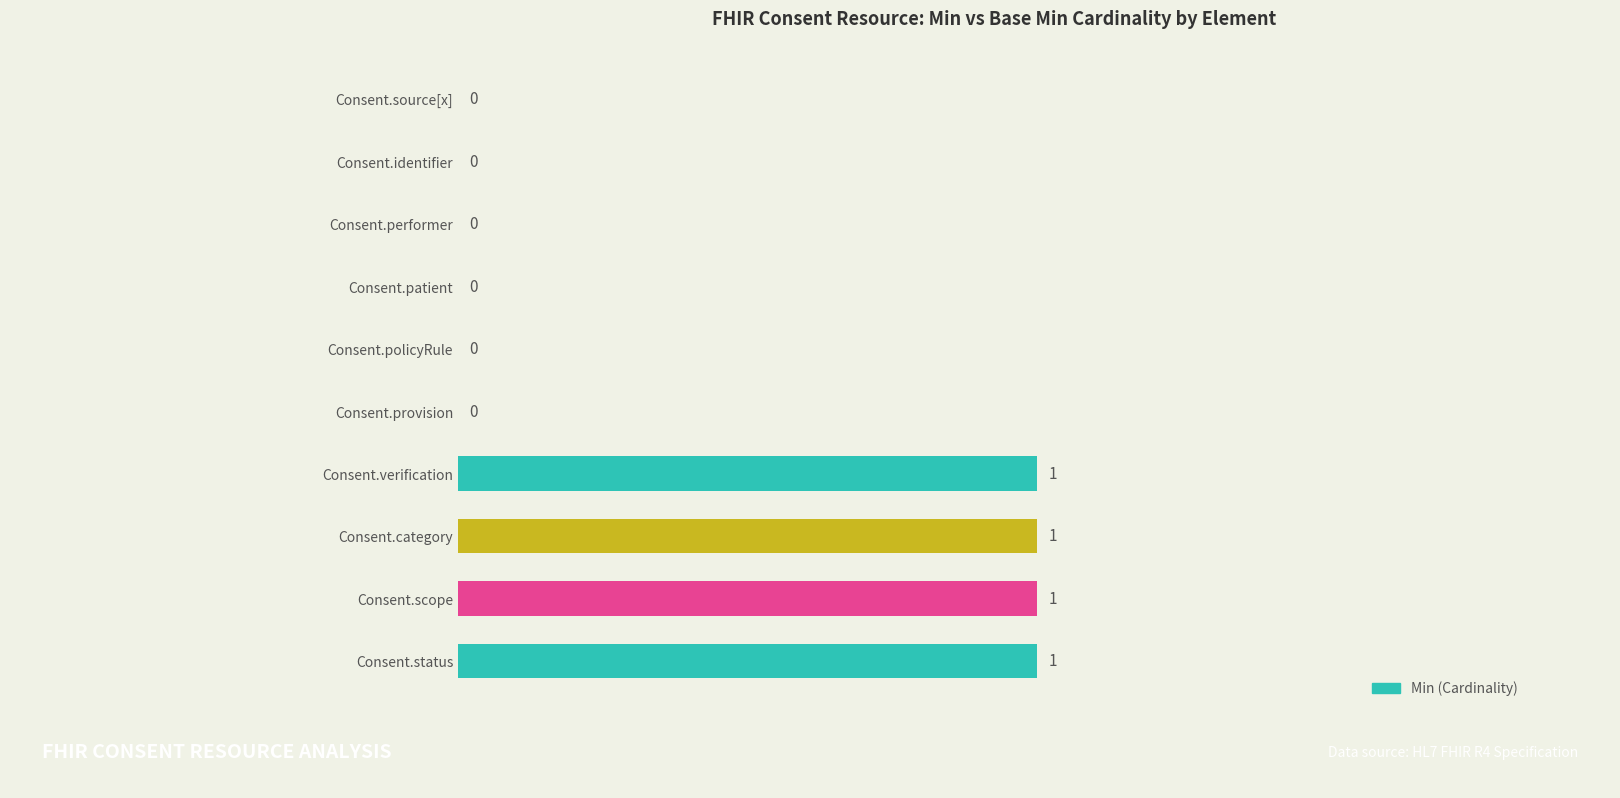

True or false: the data shows 1 at Consent.scope.

True